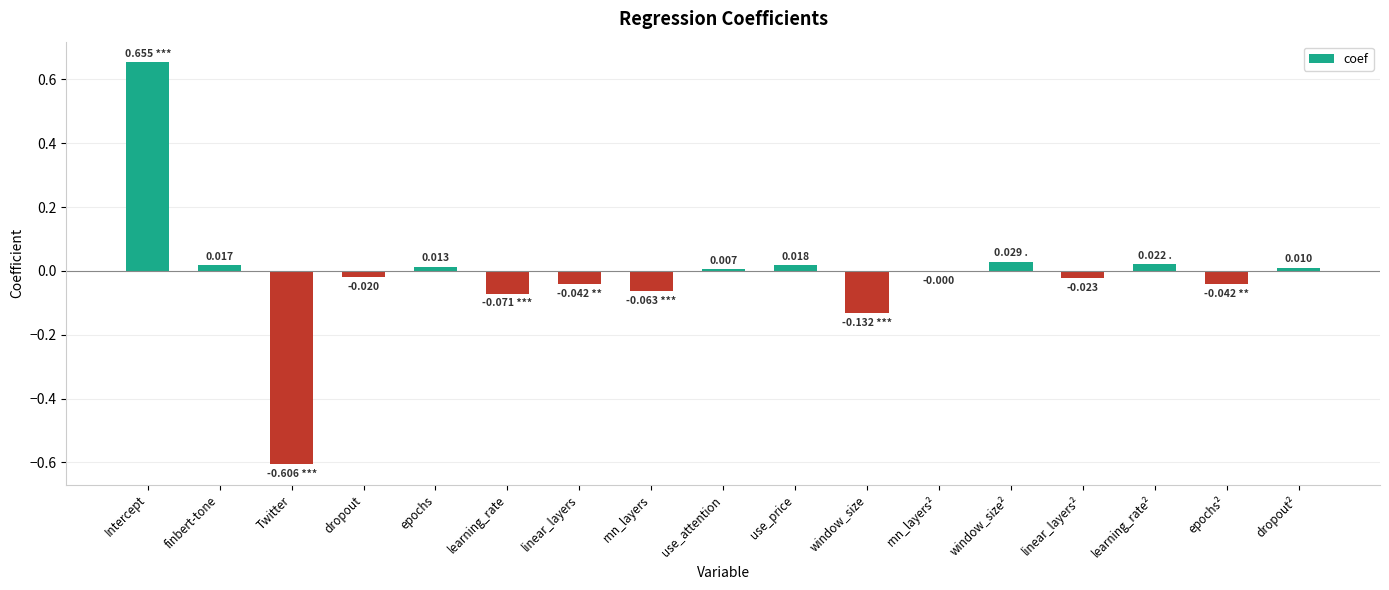

Count the number of categories in the chart.

17